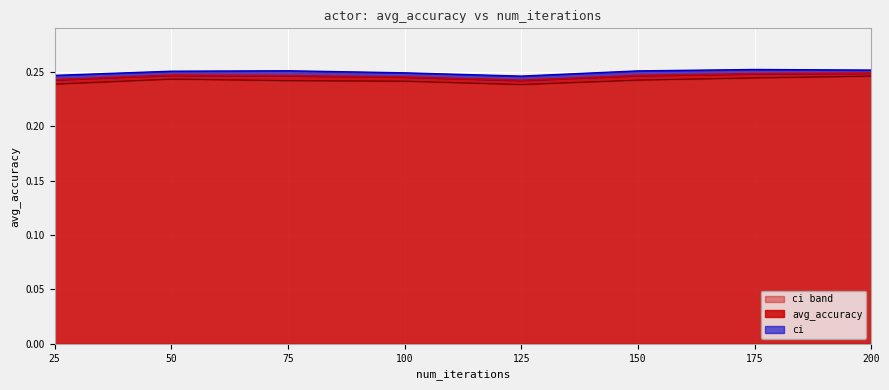

Reading left to right, list all the values displayed in this chart.

25=0.2	50=0.2	75=0.2	100=0.2	125=0.2	150=0.2	175=0.2	200=0.2